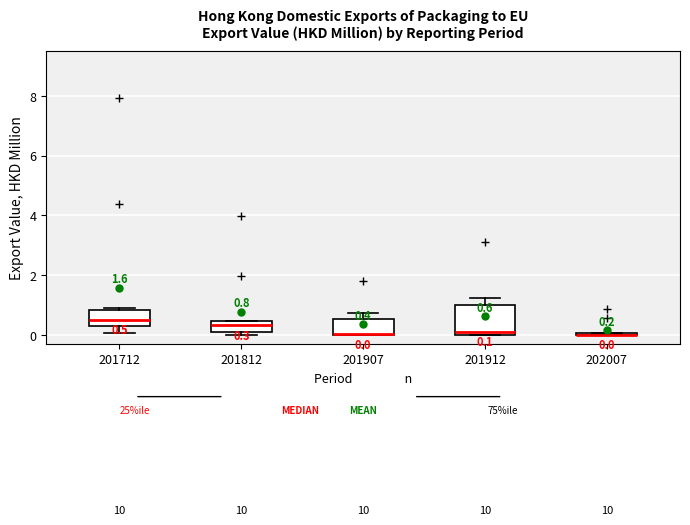

Comparing the boxes themselves (not the whiskers), which one is the tallest?

201912